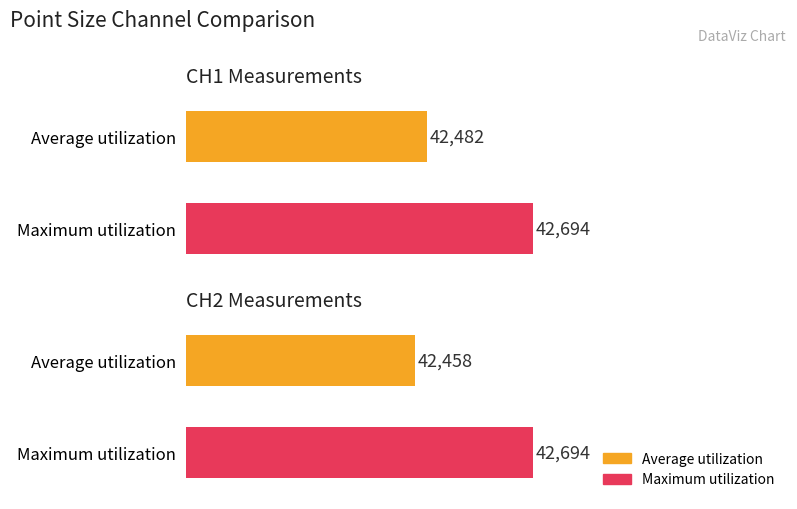

Reading left to right, extract all data points from this chart.

Average utilization: 42482	42458
Maximum utilization: 42694	42694